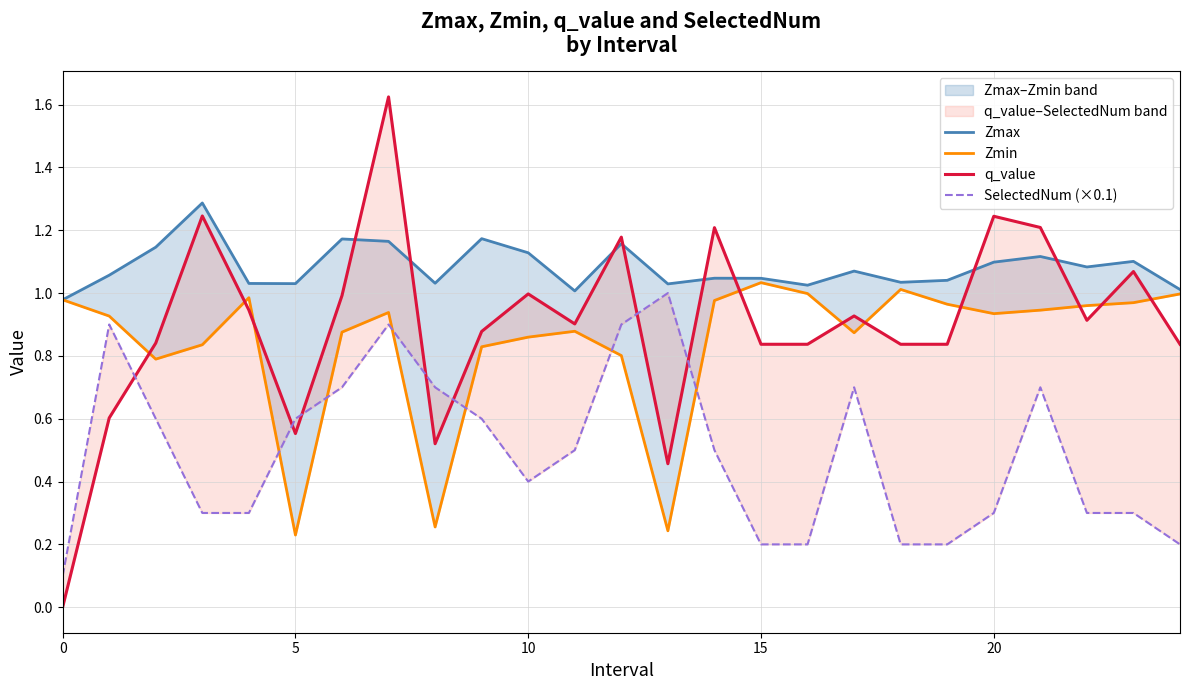

Reading left to right, list all the values displayed in this chart.

Zmax: 1.0	1.1	1.1	1.3	1.0	1.0	1.2	1.2	1.0	1.2	1.1	1.0	1.2	1.0	1.0	1.0	1.0	1.1	1.0	1.0	1.1	1.1	1.1	1.1	1.0
Zmin: 1.0	0.9	0.8	0.8	1.0	0.2	0.9	0.9	0.3	0.8	0.9	0.9	0.8	0.2	1.0	1.0	1.0	0.9	1.0	1.0	0.9	0.9	1.0	1.0	1.0
q_value: -0.0	0.6	0.8	1.2	0.9	0.6	1.0	1.6	0.5	0.9	1.0	0.9	1.2	0.5	1.2	0.8	0.8	0.9	0.8	0.8	1.2	1.2	0.9	1.1	0.8
SelectedNum (×0.1): 0.1	0.9	0.6	0.3	0.3	0.6	0.7	0.9	0.7	0.6	0.4	0.5	0.9	1.0	0.5	0.2	0.2	0.7	0.2	0.2	0.3	0.7	0.3	0.3	0.2